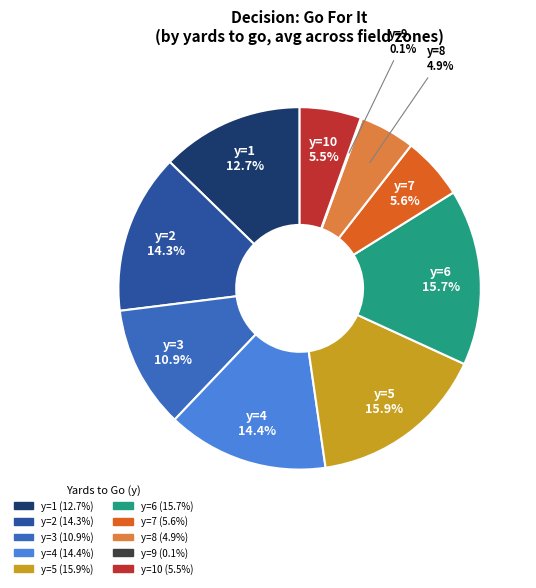

Is there any slice that represents more than half of the pie?

No